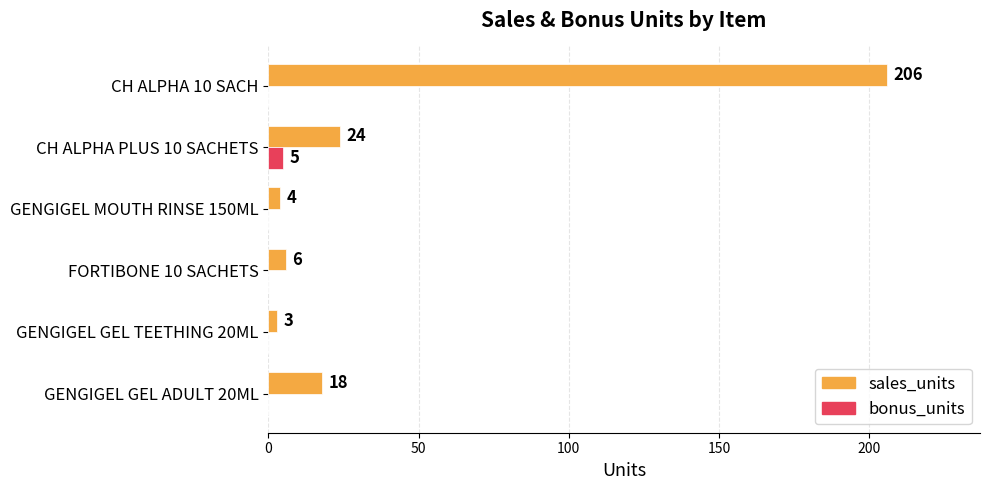

At which category is the sum across all series the highest?

CH ALPHA 10 SACH